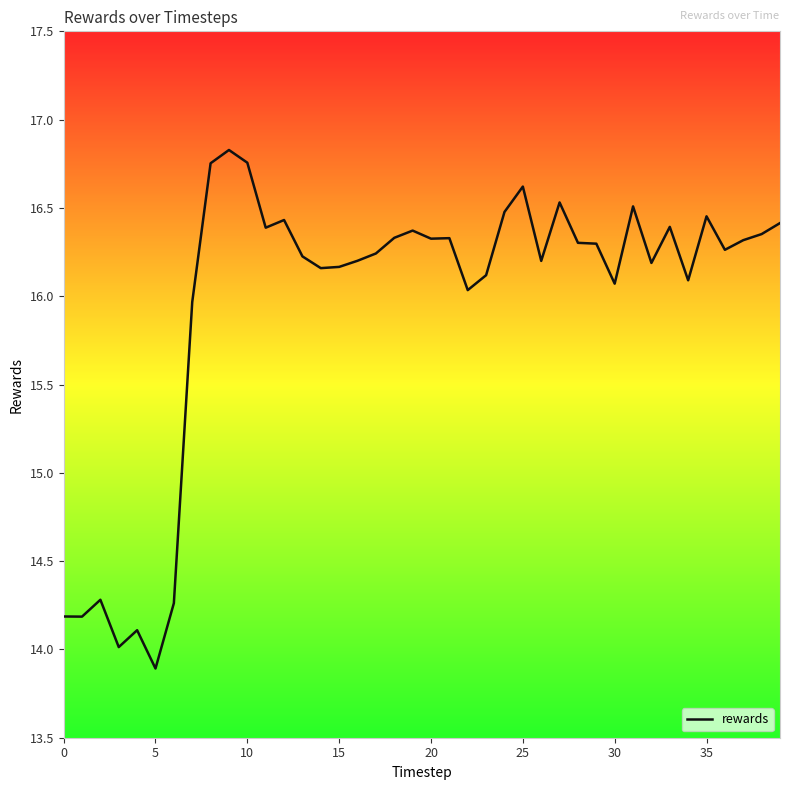

What is the average value?

16.0